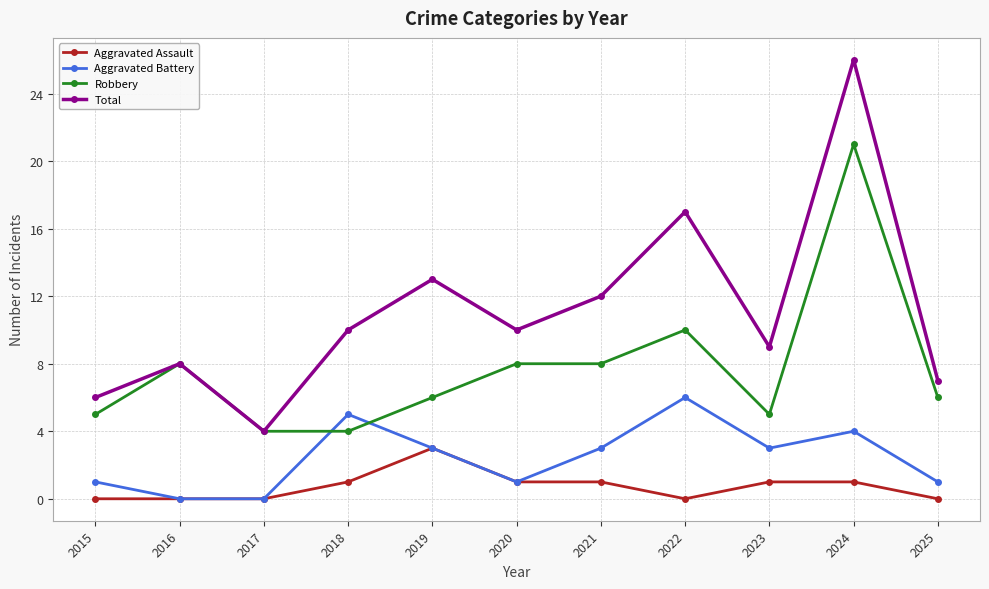

True or false: Robbery has a value of 8 at 2016.

True